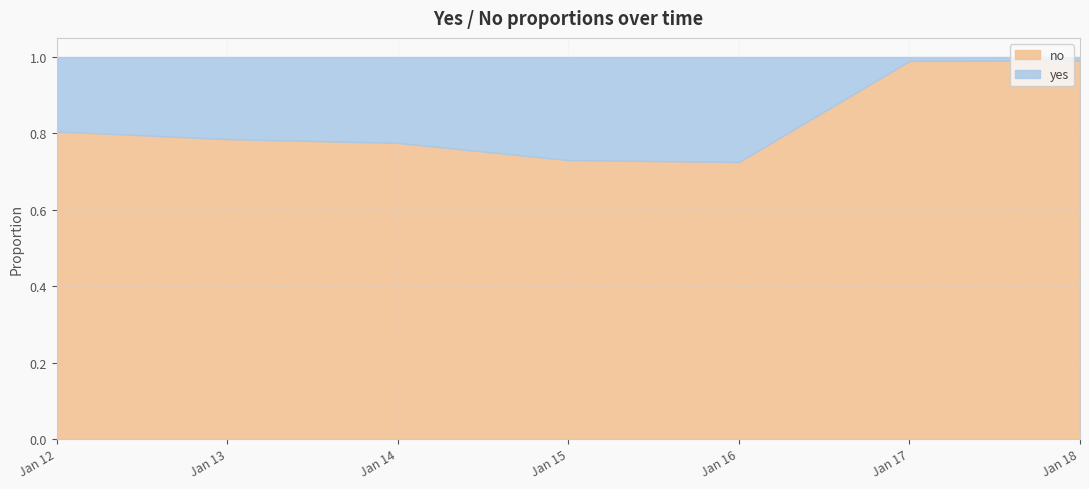

How many lines are shown in the chart?

2